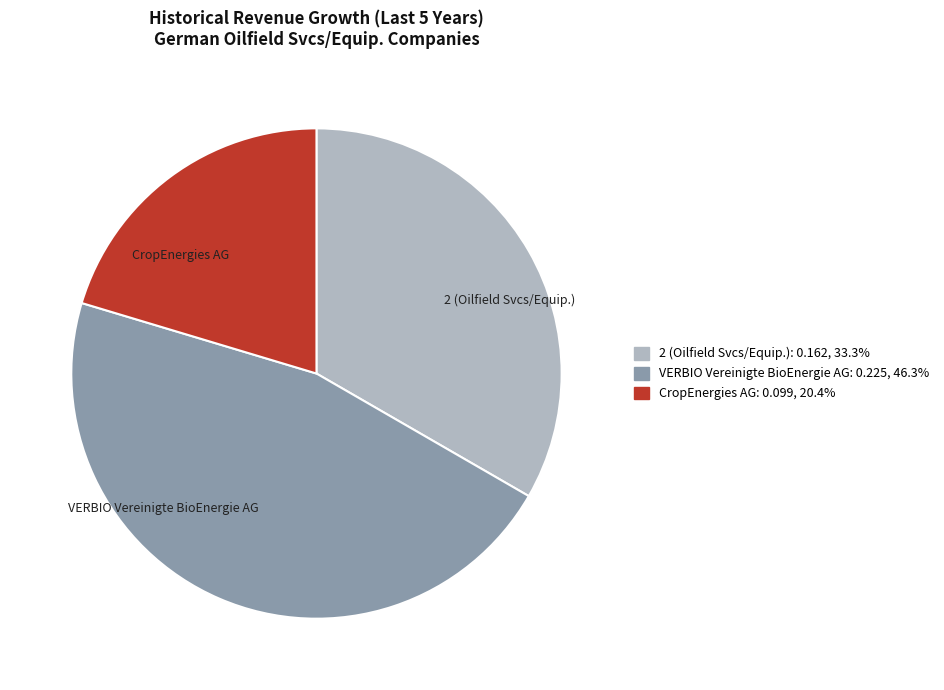

How many slices are in this pie chart?

3